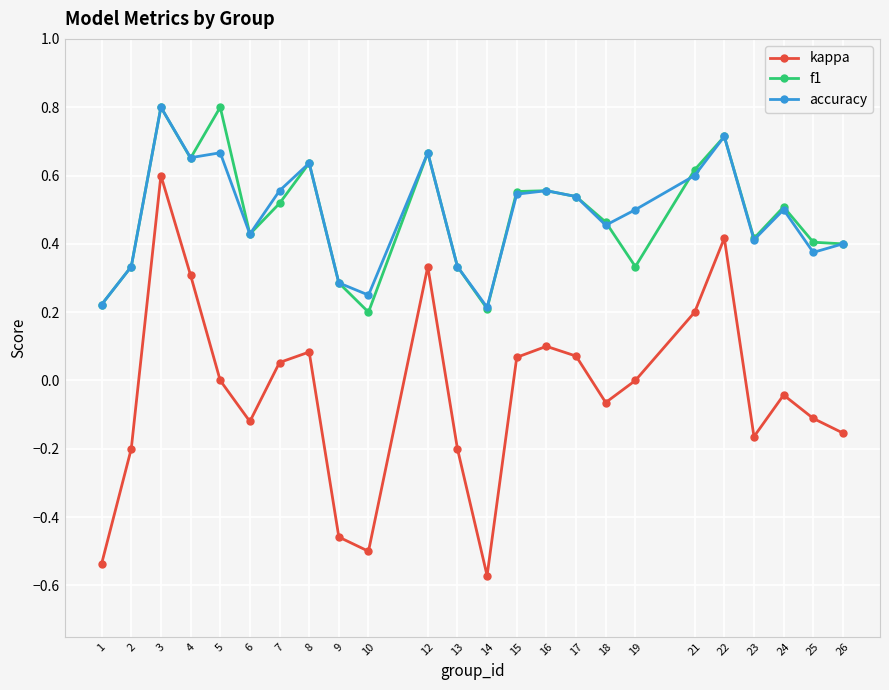

At which label does kappa reach its peak?

3